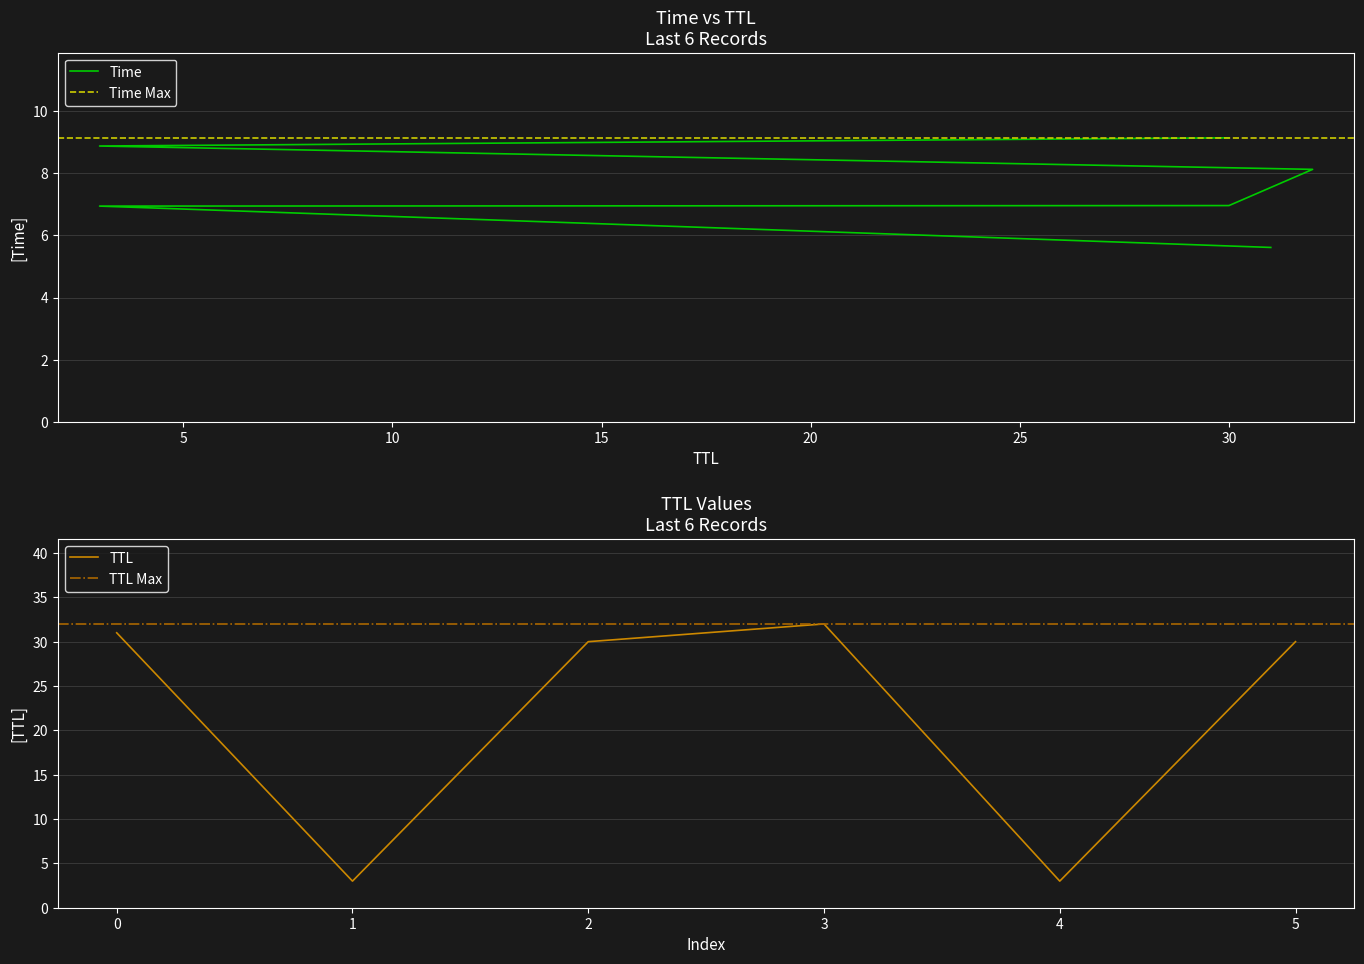

Does the chart have visible grid lines?

Yes